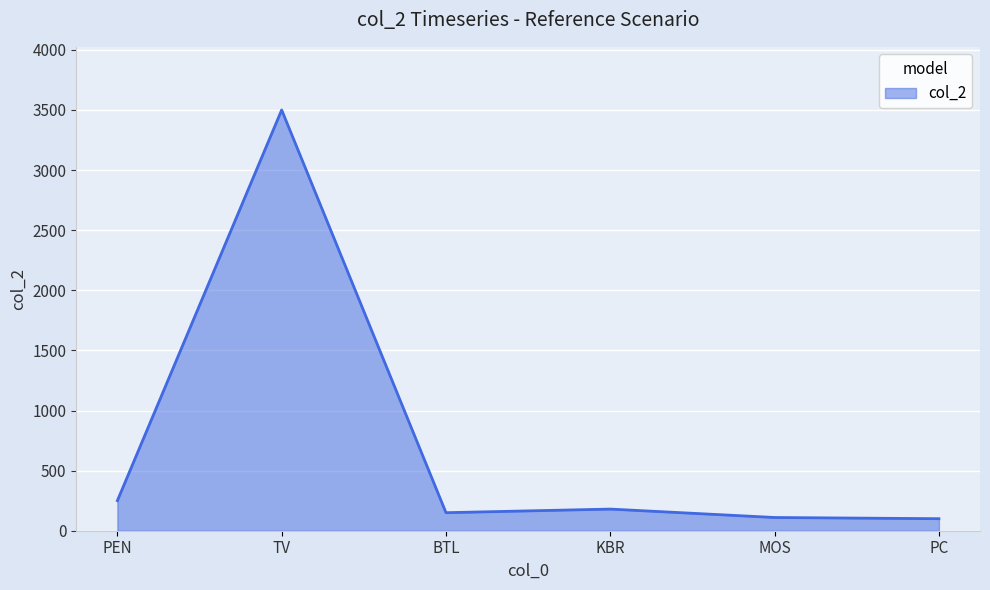

The chart shows a value of 896 at TV. True or false?

False